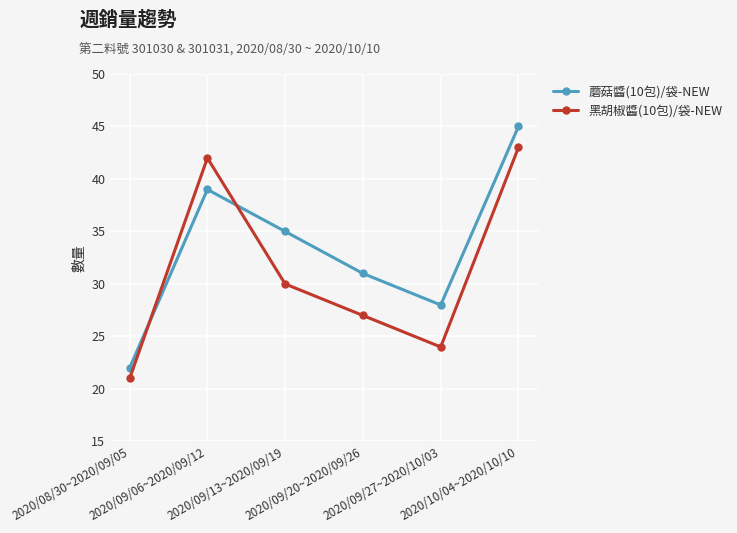

List the series in order of their peak value, lowest first.

黑胡椒醬(10包)/袋-NEW, 蘑菇醬(10包)/袋-NEW